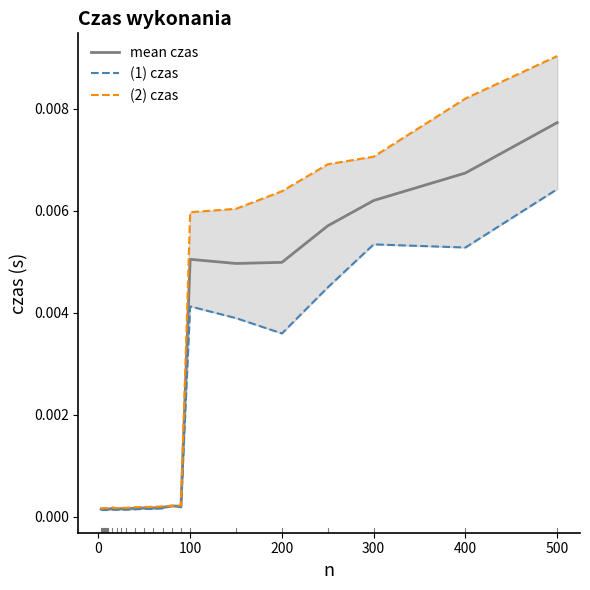

Which category has the highest value in the mean czas series?

500